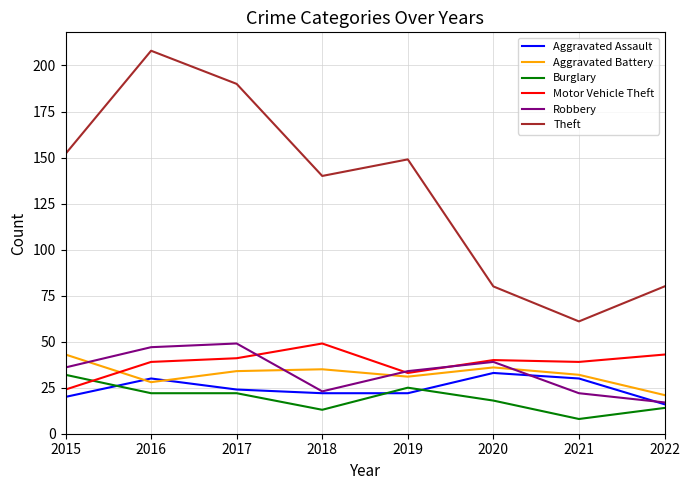

What is the maximum value shown in the chart?

208